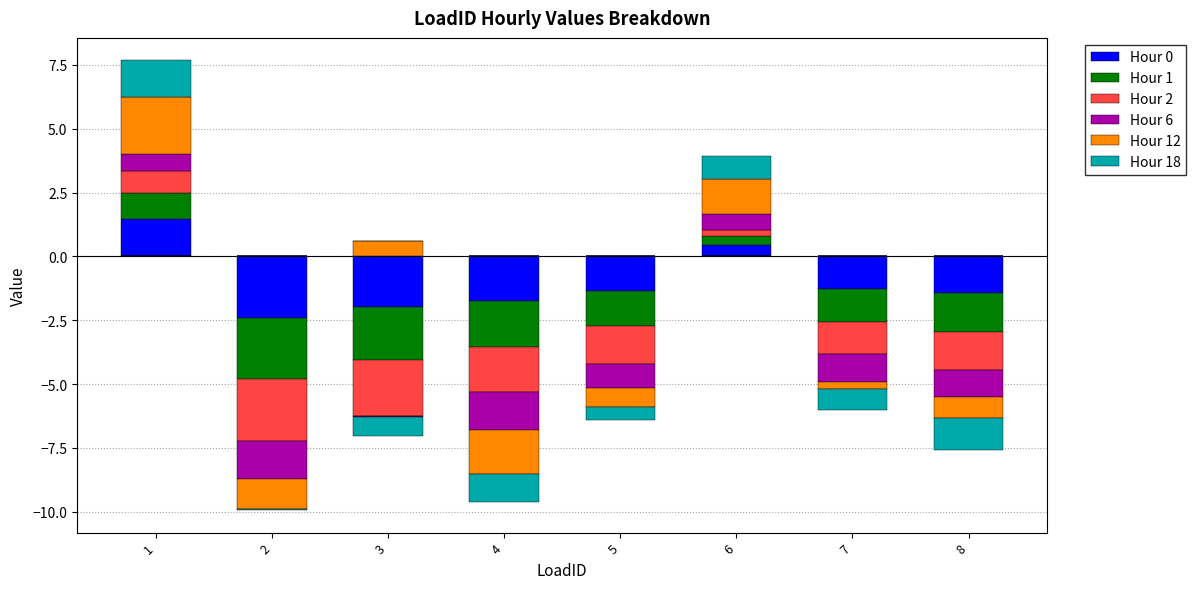

Which series has the largest range (max minus min)?

Hour 12